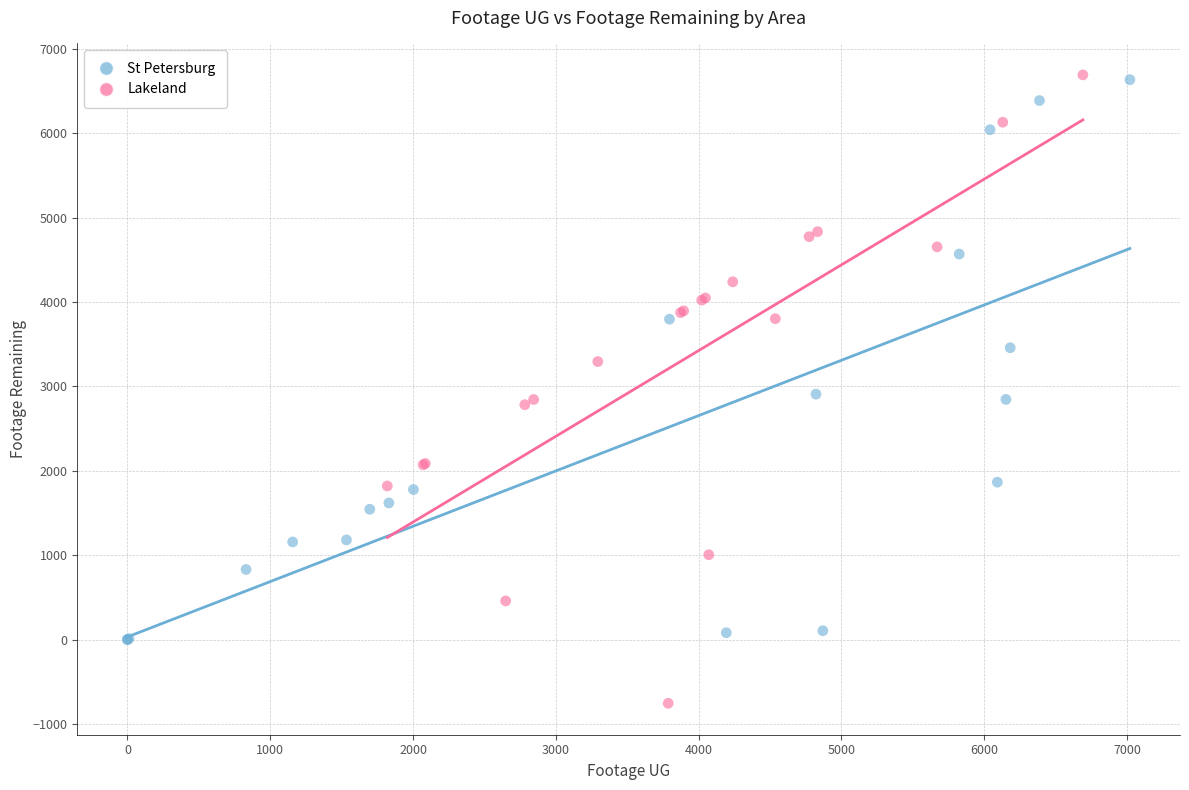

Which series contains the lowest Y value?

Lakeland